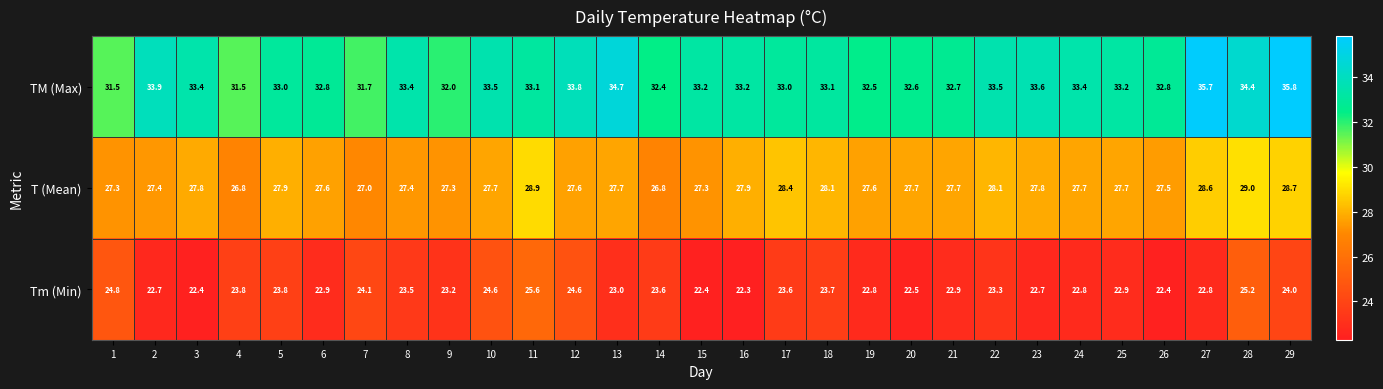

At which category does the chart reach its peak across all series?

29